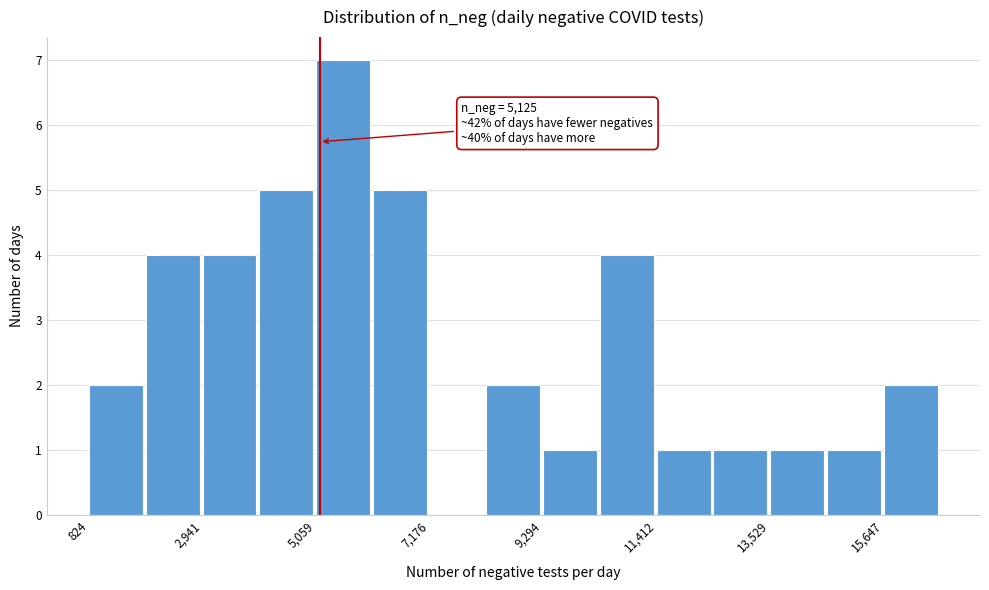

Around what value on the x-axis is the tallest bar? Give the approximate position of its centre, as read against the axis.

5500